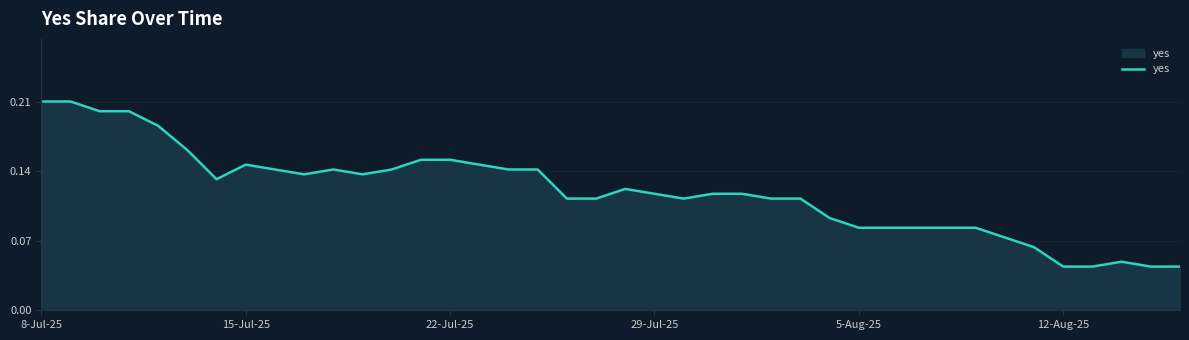

Does the chart have visible grid lines?

Yes